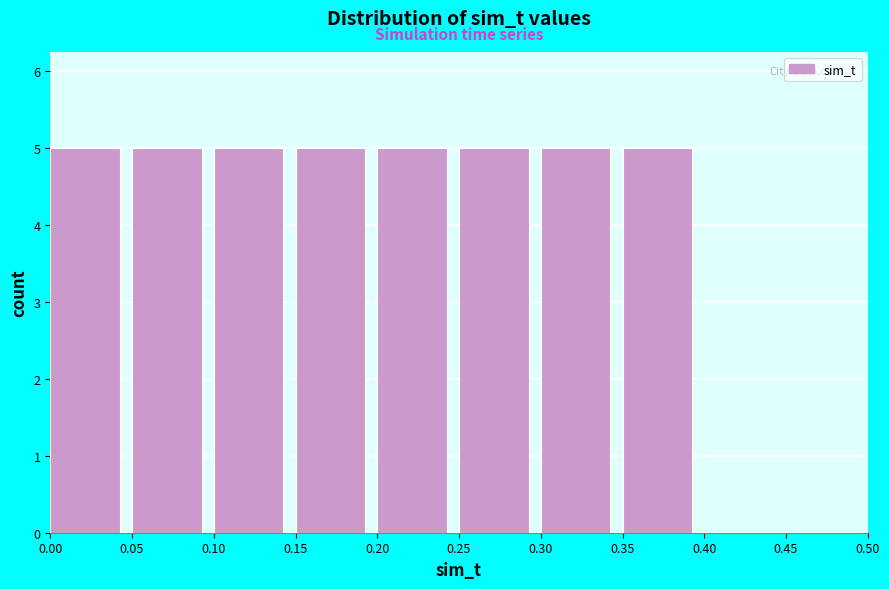

What is the height of the bar covering 0.05 to 0.10 on the x-axis? The values are not printed on the chart, so give them approximately, as read against the axis.

5